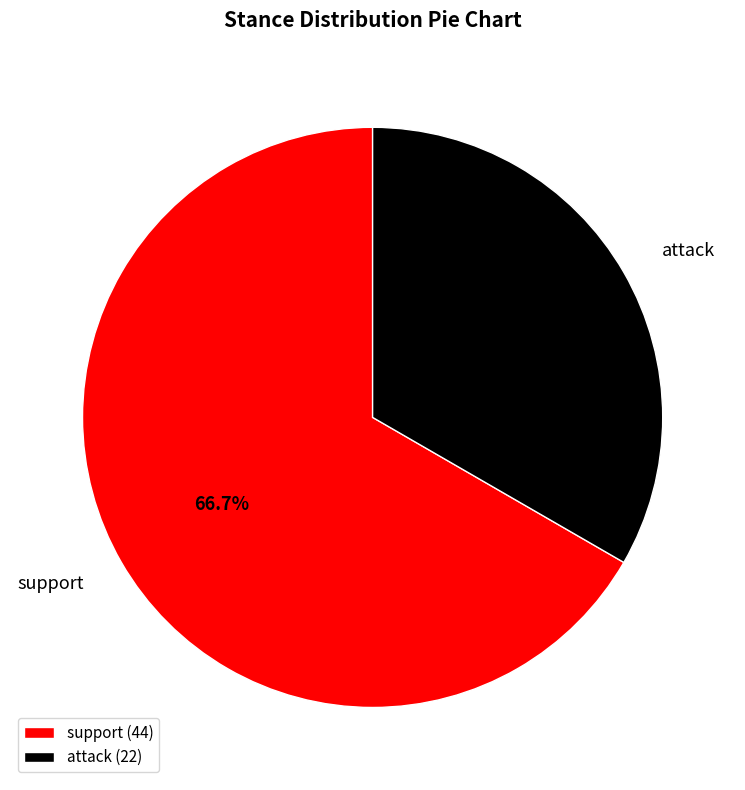

Between support and attack, which is larger?

support